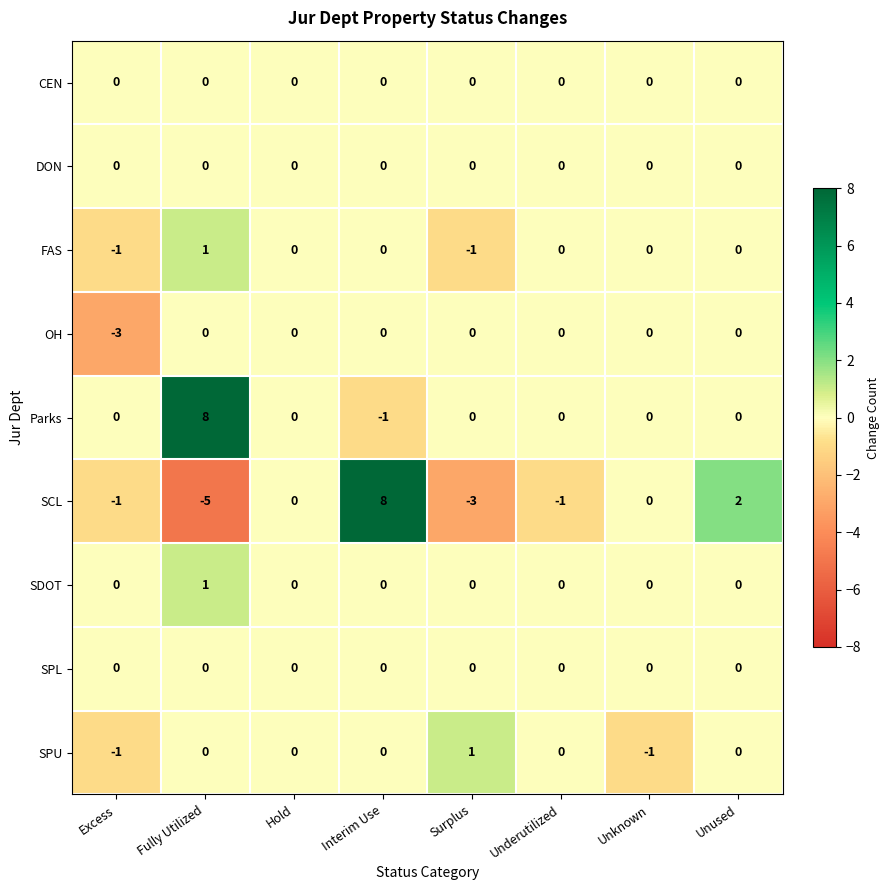

What is the maximum value shown in the chart?

8